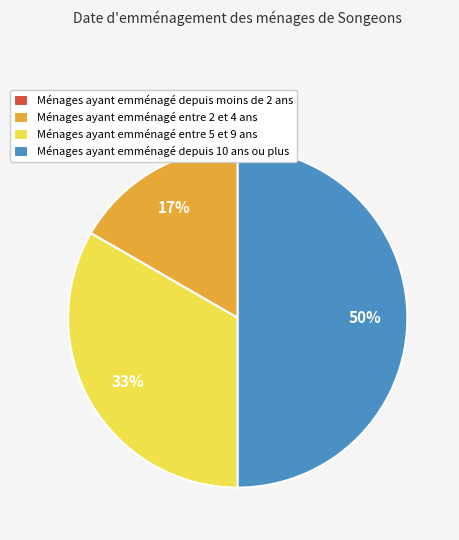

Does Ménages ayant emménagé entre 2 et 4 ans represent more than half of the total?

No